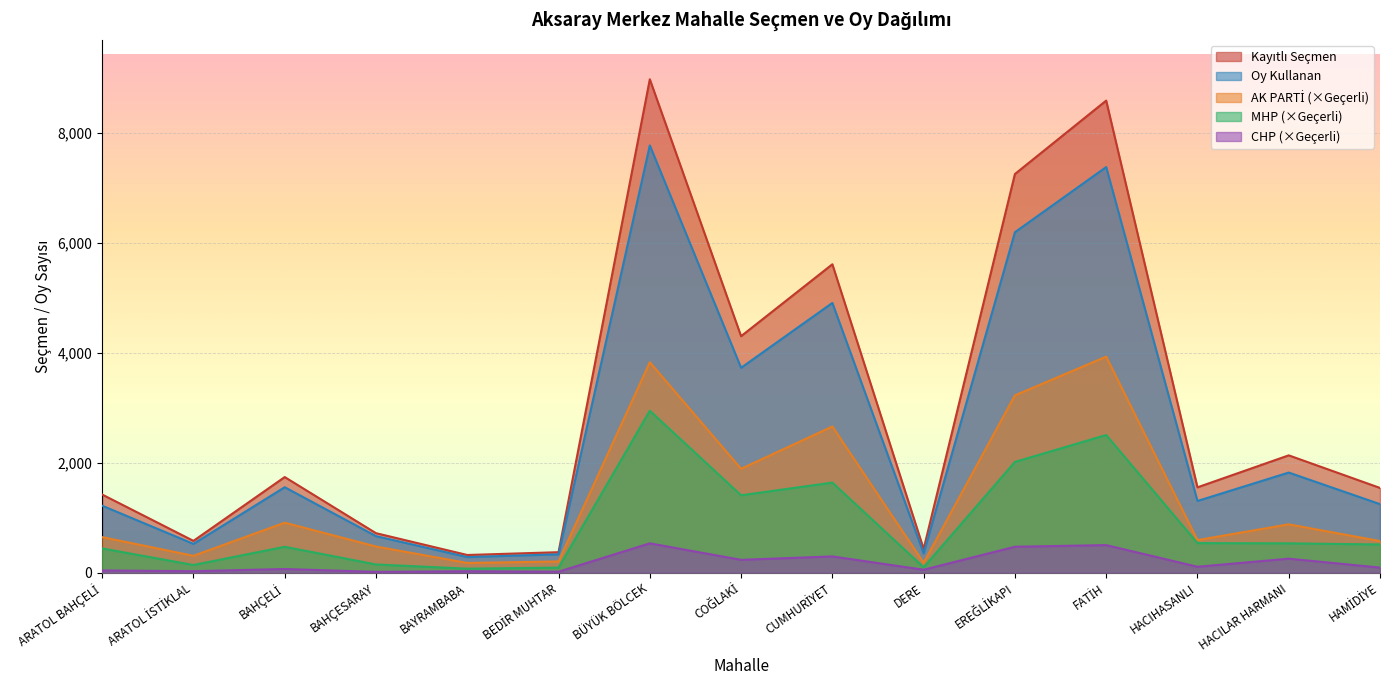

Reading left to right, what are all the values shown in this chart?

Kayıtlı Seçmen: ARATOL BAHÇELİ=1422	ARATOL İSTİKLAL=579	BAHÇELİ=1740	BAHÇESARAY=719	BAYRAMBABA=322	BEDİR MUHTAR=373	BÜYÜK BÖLCEK=8977	COĞLAKİ=4303	CUMHURİYET=5611	DERE=432	EREĞLİKAPI=7253	FATİH=8589	HACIHASANLI=1553	HACILAR HARMANI=2135	HAMİDİYE=1542
Oy Kullanan: ARATOL BAHÇELİ=1219	ARATOL İSTİKLAL=524	BAHÇELİ=1555	BAHÇESARAY=665	BAYRAMBABA=284	BEDİR MUHTAR=334	BÜYÜK BÖLCEK=7774	COĞLAKİ=3728	CUMHURİYET=4908	DERE=352	EREĞLİKAPI=6194	FATİH=7380	HACIHASANLI=1305	HACILAR HARMANI=1822	HAMİDİYE=1247
AK PARTİ (×Geçerli): ARATOL BAHÇELİ=647	ARATOL İSTİKLAL=307	BAHÇELİ=910	BAHÇESARAY=476	BAYRAMBABA=177	BEDİR MUHTAR=204	BÜYÜK BÖLCEK=3829	COĞLAKİ=1890	CUMHURİYET=2660	DERE=180	EREĞLİKAPI=3226	FATİH=3931	HACIHASANLI=593	HACILAR HARMANI=880	HAMİDİYE=575
MHP (×Geçerli): ARATOL BAHÇELİ=441	ARATOL İSTİKLAL=140	BAHÇELİ=471	BAHÇESARAY=150	BAYRAMBABA=73	BEDİR MUHTAR=92	BÜYÜK BÖLCEK=2947	COĞLAKİ=1408	CUMHURİYET=1639	DERE=98	EREĞLİKAPI=2015	FATİH=2505	HACIHASANLI=538	HACILAR HARMANI=534	HAMİDİYE=513
CHP (×Geçerli): ARATOL BAHÇELİ=41	ARATOL İSTİKLAL=27	BAHÇELİ=67	BAHÇESARAY=15	BAYRAMBABA=26	BEDİR MUHTAR=18	BÜYÜK BÖLCEK=534	COĞLAKİ=234	CUMHURİYET=296	DERE=54	EREĞLİKAPI=472	FATİH=502	HACIHASANLI=108	HACILAR HARMANI=255	HAMİDİYE=93